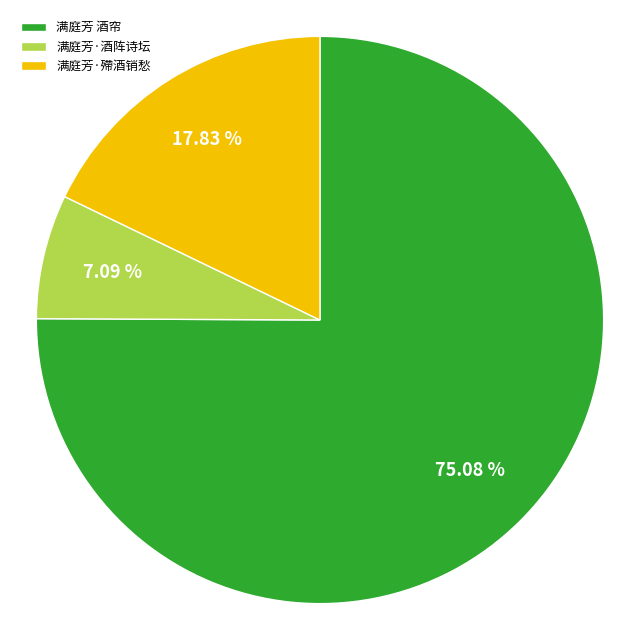

To the nearest percent, what portion does 满庭芳 酒帘 represent?

75%